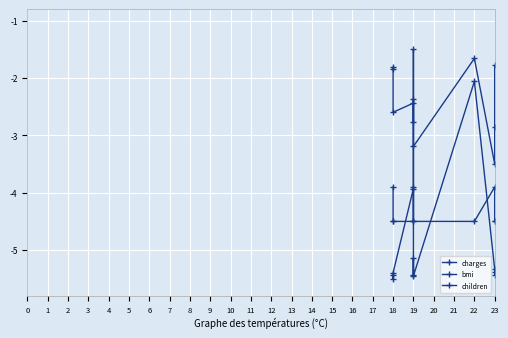

How many lines are shown in the chart?

3